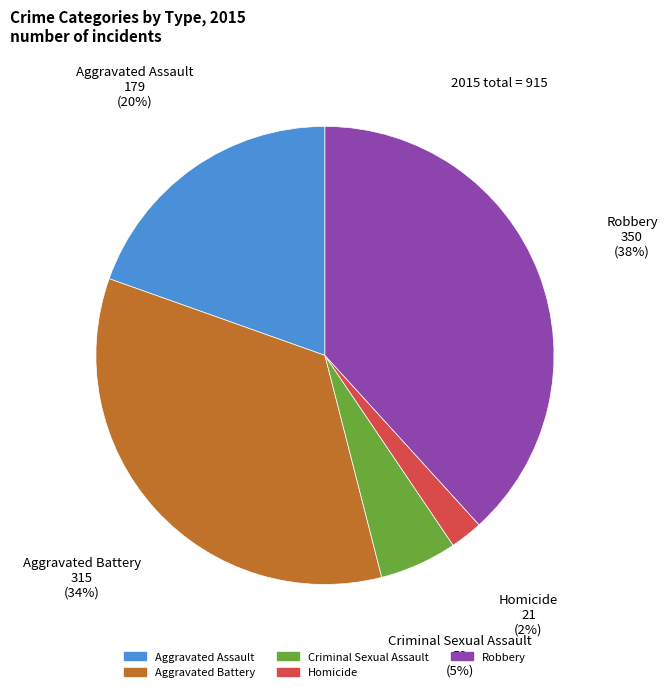

Between Aggravated Assault and Aggravated Battery, which is larger?

Aggravated Battery